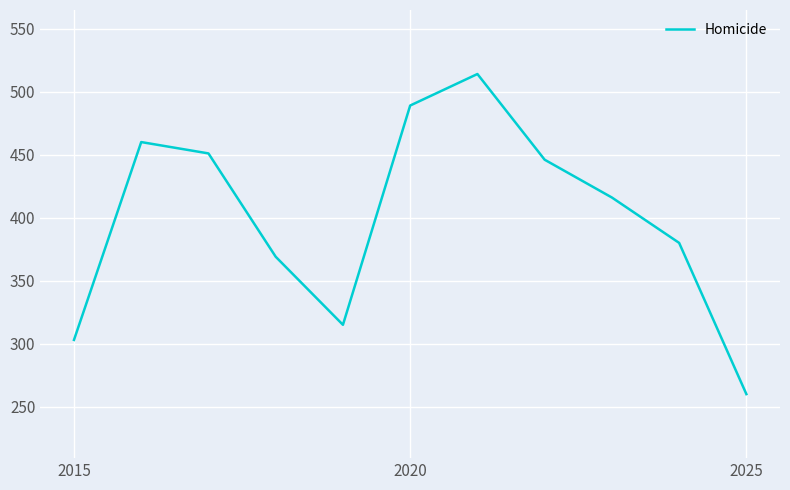

What is the greatest value displayed?

514